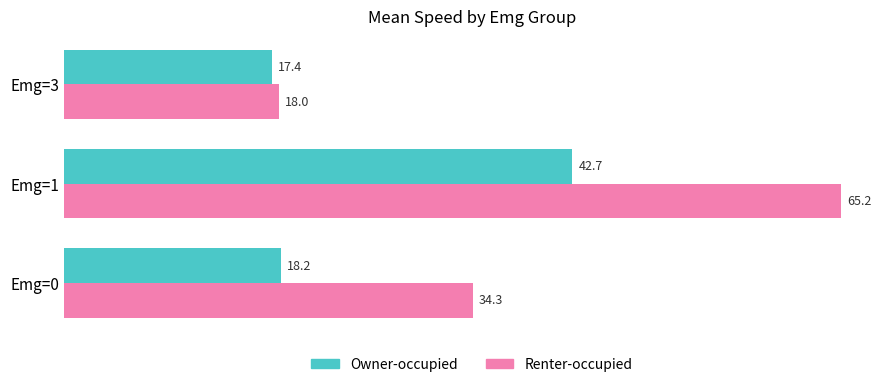

What is the difference between the highest and lowest values at Emg=3?

0.6